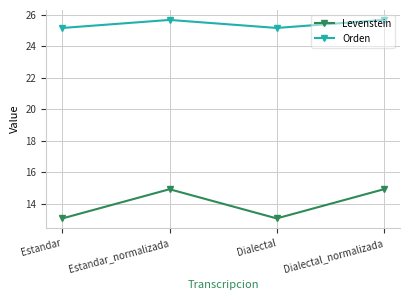

At which category does Orden reach its first local peak?

Estandar_normalizada